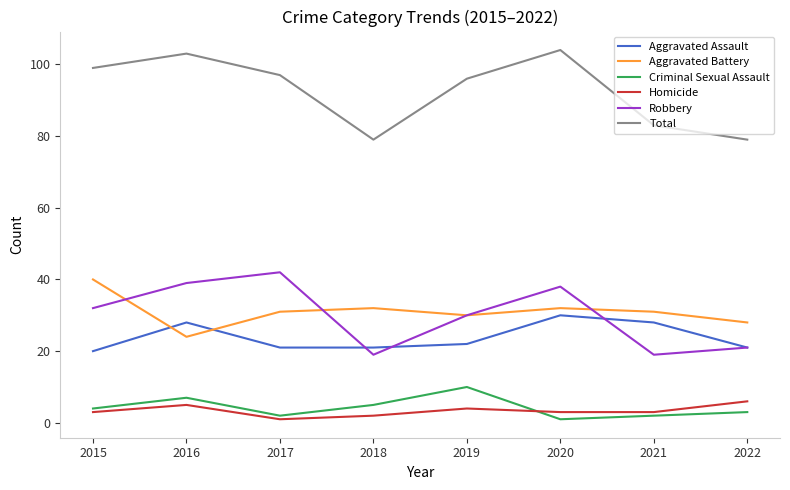

What value does the Criminal Sexual Assault series have at 2022?

3